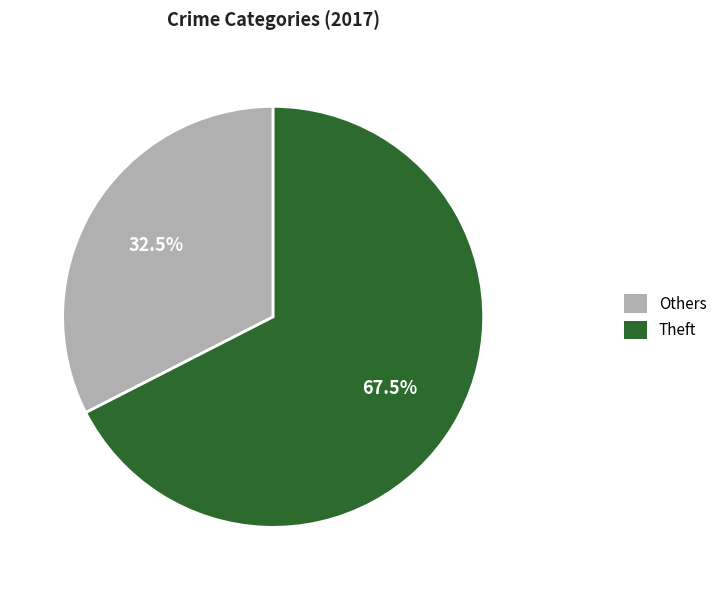

How many segments does this pie chart have?

2